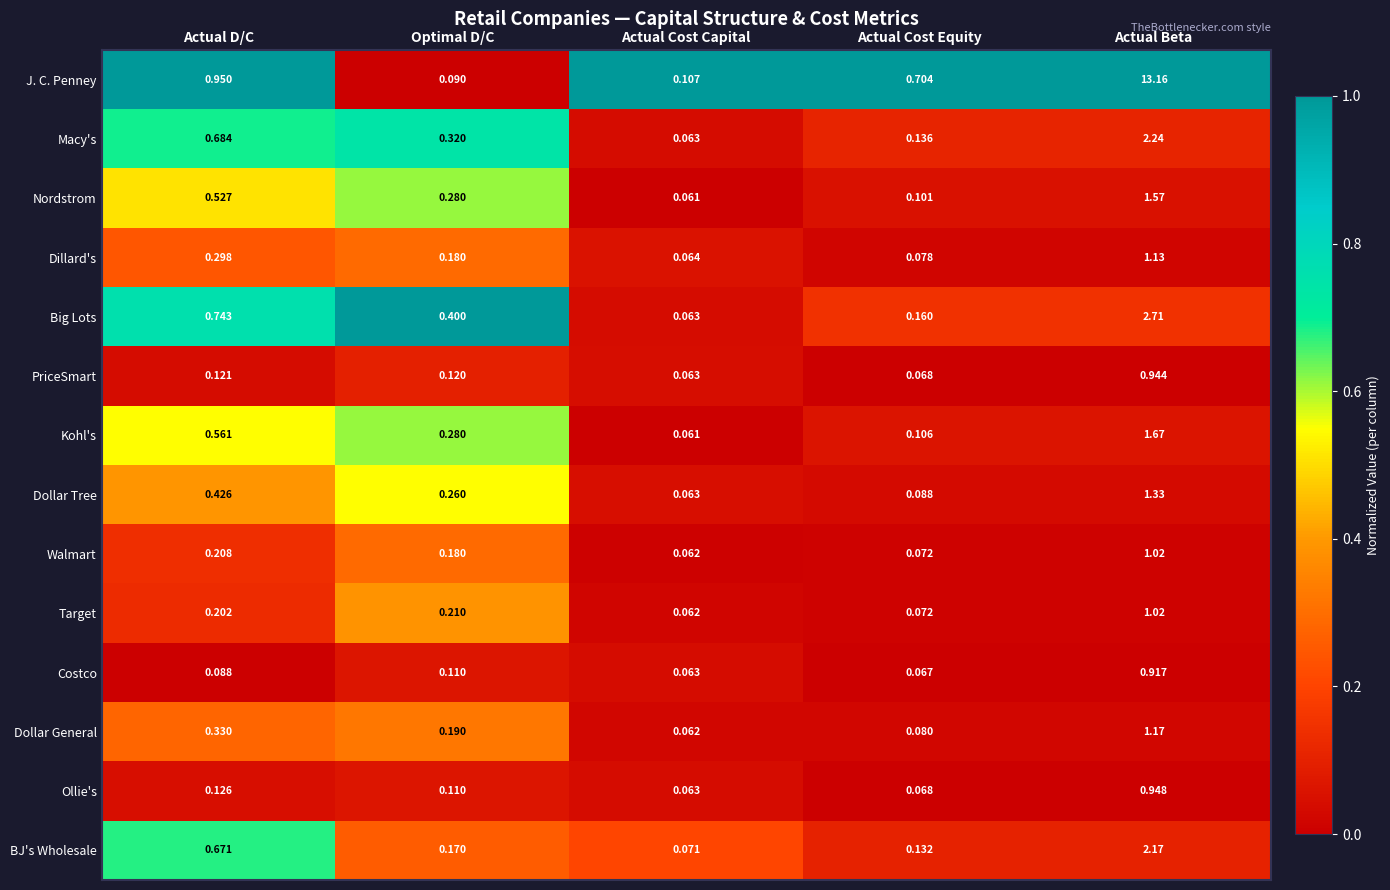

Which series has the widest spread of values?

J. C. Penney